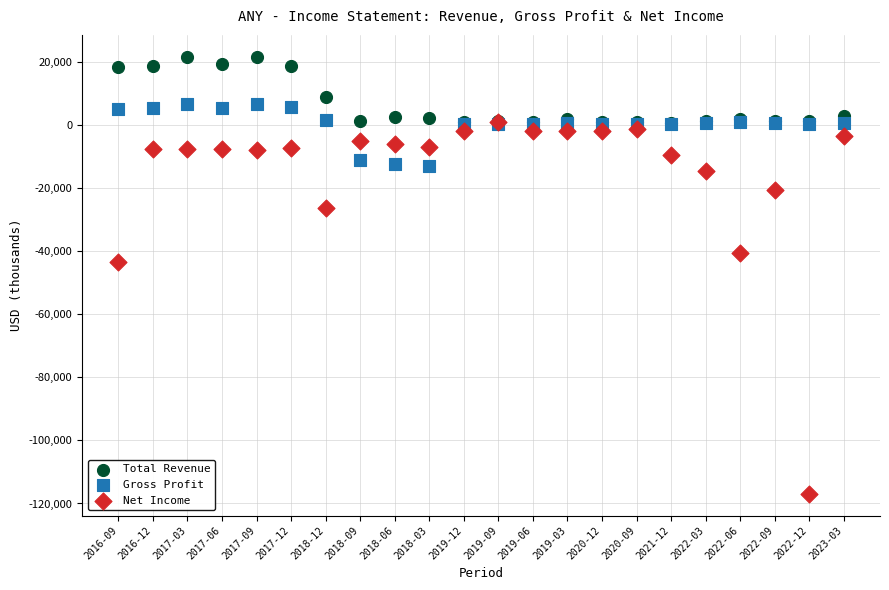

Which series reaches the maximum Y coordinate?

Total Revenue